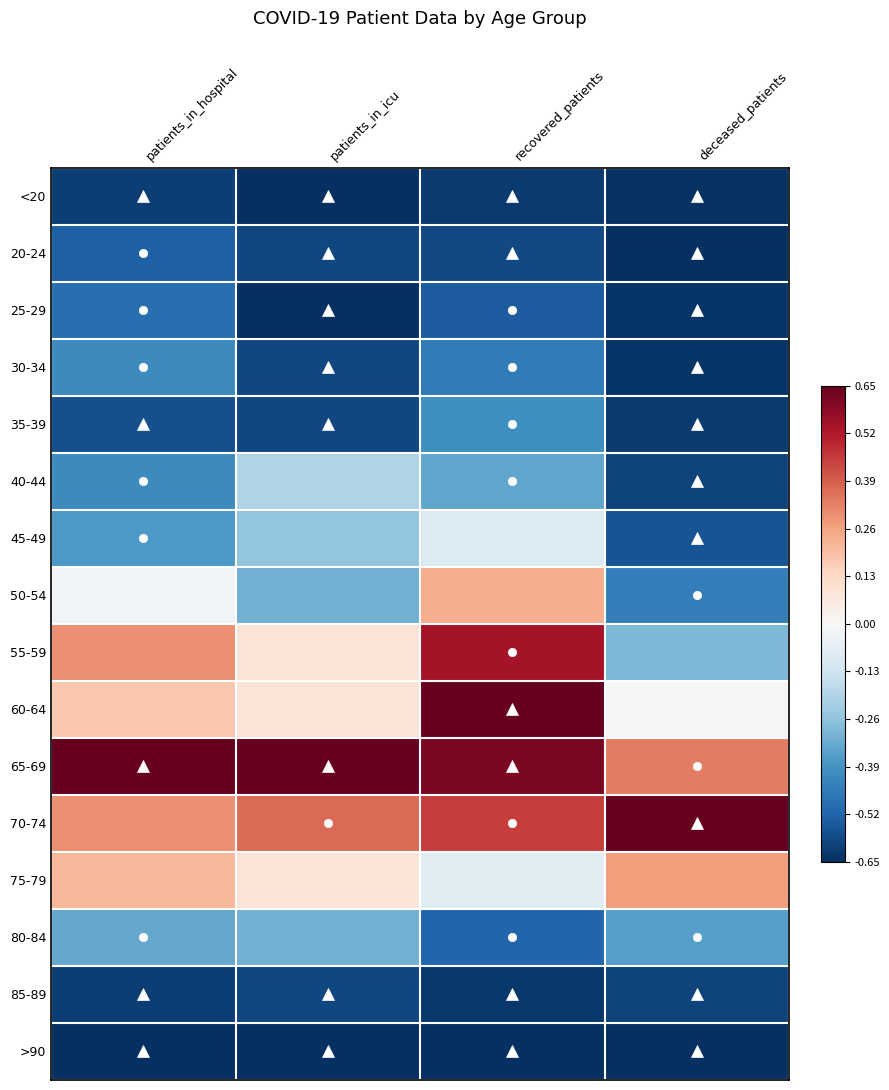

Reading left to right, extract all data points from this chart.

<20: patients_in_hospital=-0.9	patients_in_icu=-1.0	recovered_patients=-1.0	deceased_patients=-1.0
20-24: patients_in_hospital=-0.8	patients_in_icu=-0.9	recovered_patients=-0.9	deceased_patients=-1.0
25-29: patients_in_hospital=-0.8	patients_in_icu=-1.0	recovered_patients=-0.8	deceased_patients=-1.0
30-34: patients_in_hospital=-0.6	patients_in_icu=-0.9	recovered_patients=-0.7	deceased_patients=-1.0
35-39: patients_in_hospital=-0.9	patients_in_icu=-0.9	recovered_patients=-0.6	deceased_patients=-1.0
40-44: patients_in_hospital=-0.6	patients_in_icu=-0.3	recovered_patients=-0.5	deceased_patients=-0.9
45-49: patients_in_hospital=-0.6	patients_in_icu=-0.4	recovered_patients=-0.1	deceased_patients=-0.9
50-54: patients_in_hospital=-0.0	patients_in_icu=-0.5	recovered_patients=0.4	deceased_patients=-0.7
55-59: patients_in_hospital=0.5	patients_in_icu=0.1	recovered_patients=0.8	deceased_patients=-0.4
60-64: patients_in_hospital=0.3	patients_in_icu=0.1	recovered_patients=1.0	deceased_patients=-0.0
65-69: patients_in_hospital=1.0	patients_in_icu=1.0	recovered_patients=0.9	deceased_patients=0.5
70-74: patients_in_hospital=0.5	patients_in_icu=0.6	recovered_patients=0.7	deceased_patients=1.0
75-79: patients_in_hospital=0.3	patients_in_icu=0.1	recovered_patients=-0.1	deceased_patients=0.4
80-84: patients_in_hospital=-0.5	patients_in_icu=-0.5	recovered_patients=-0.8	deceased_patients=-0.6
85-89: patients_in_hospital=-0.9	patients_in_icu=-0.9	recovered_patients=-1.0	deceased_patients=-0.9
>90: patients_in_hospital=-1.0	patients_in_icu=-1.0	recovered_patients=-1.0	deceased_patients=-1.0